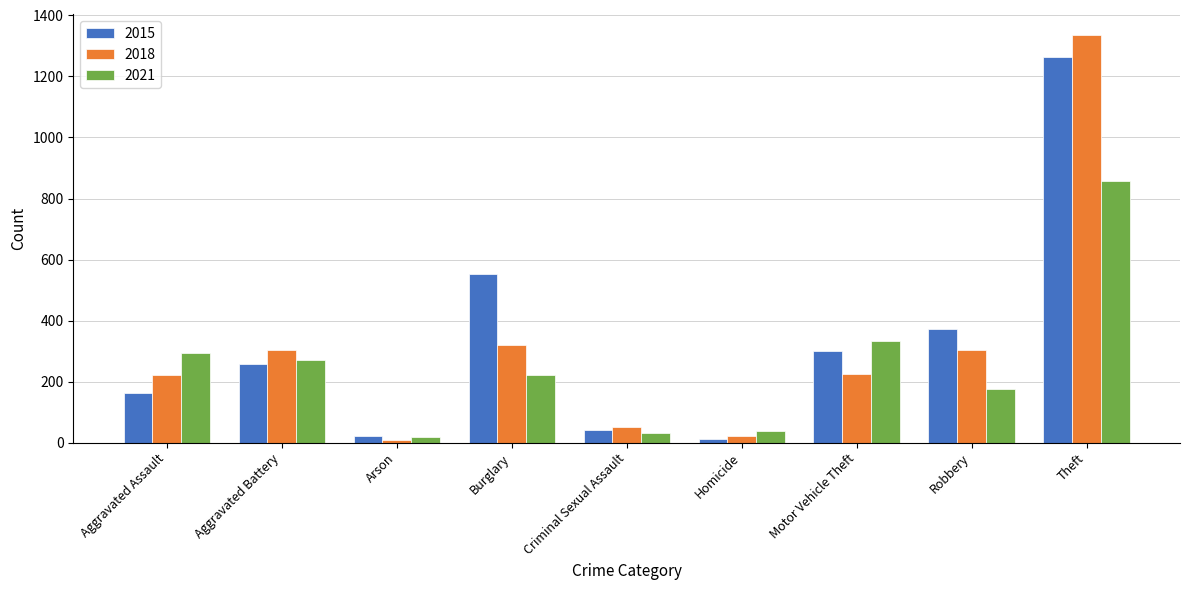

What is the sum of all 2015 values?

2987